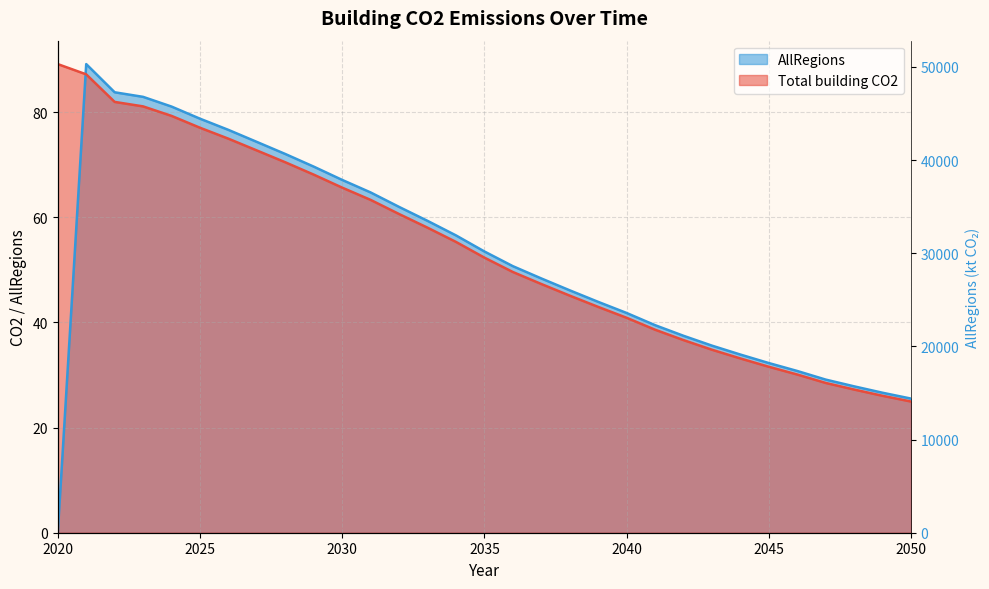

What is the sum of all Total building CO2 values?

1674.3